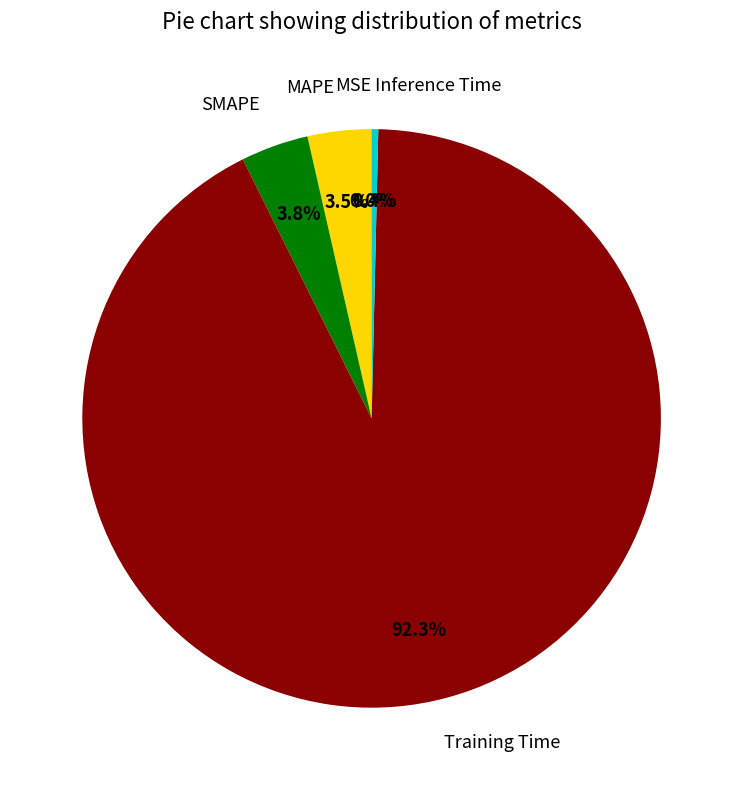

To the nearest percent, what is the average slice percentage?

20%